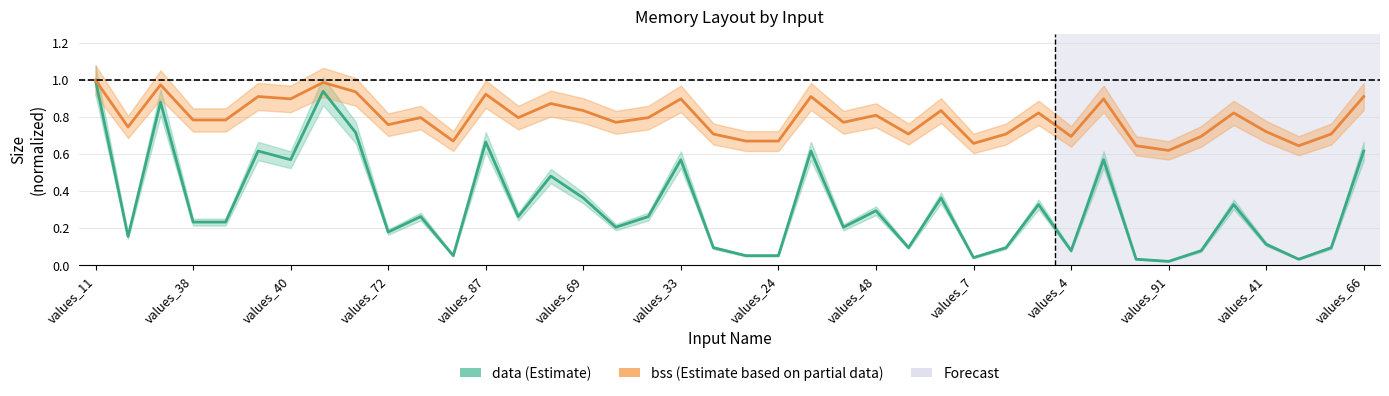

Which label corresponds to the largest value in the chart?

values_11